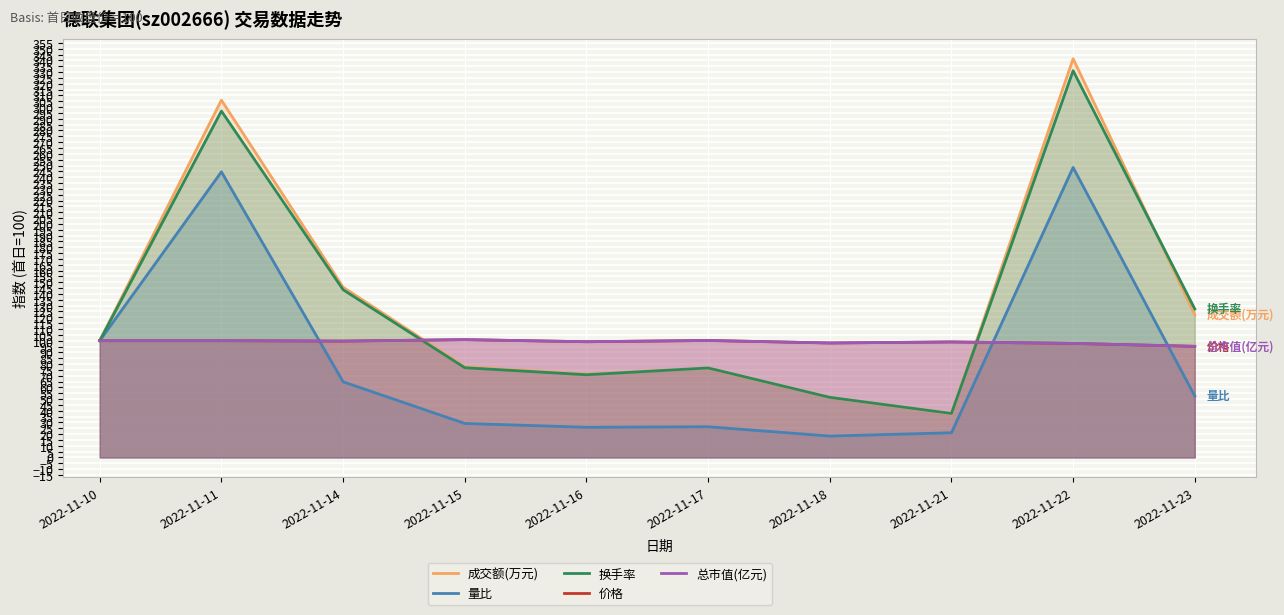

How many times do 换手率 and 总市值(亿元) cross each other?

2